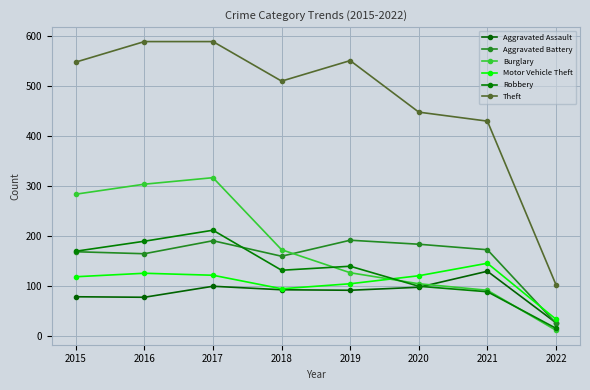

How many lines are shown in the chart?

6